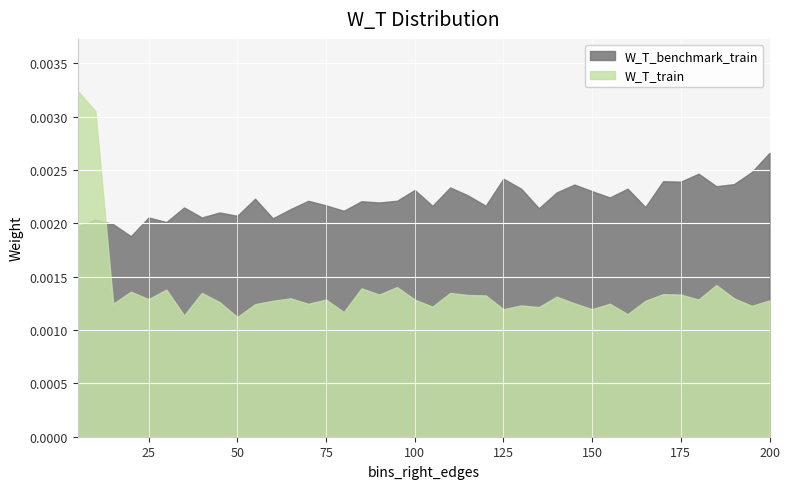

Which label corresponds to the smallest value in the chart?

50